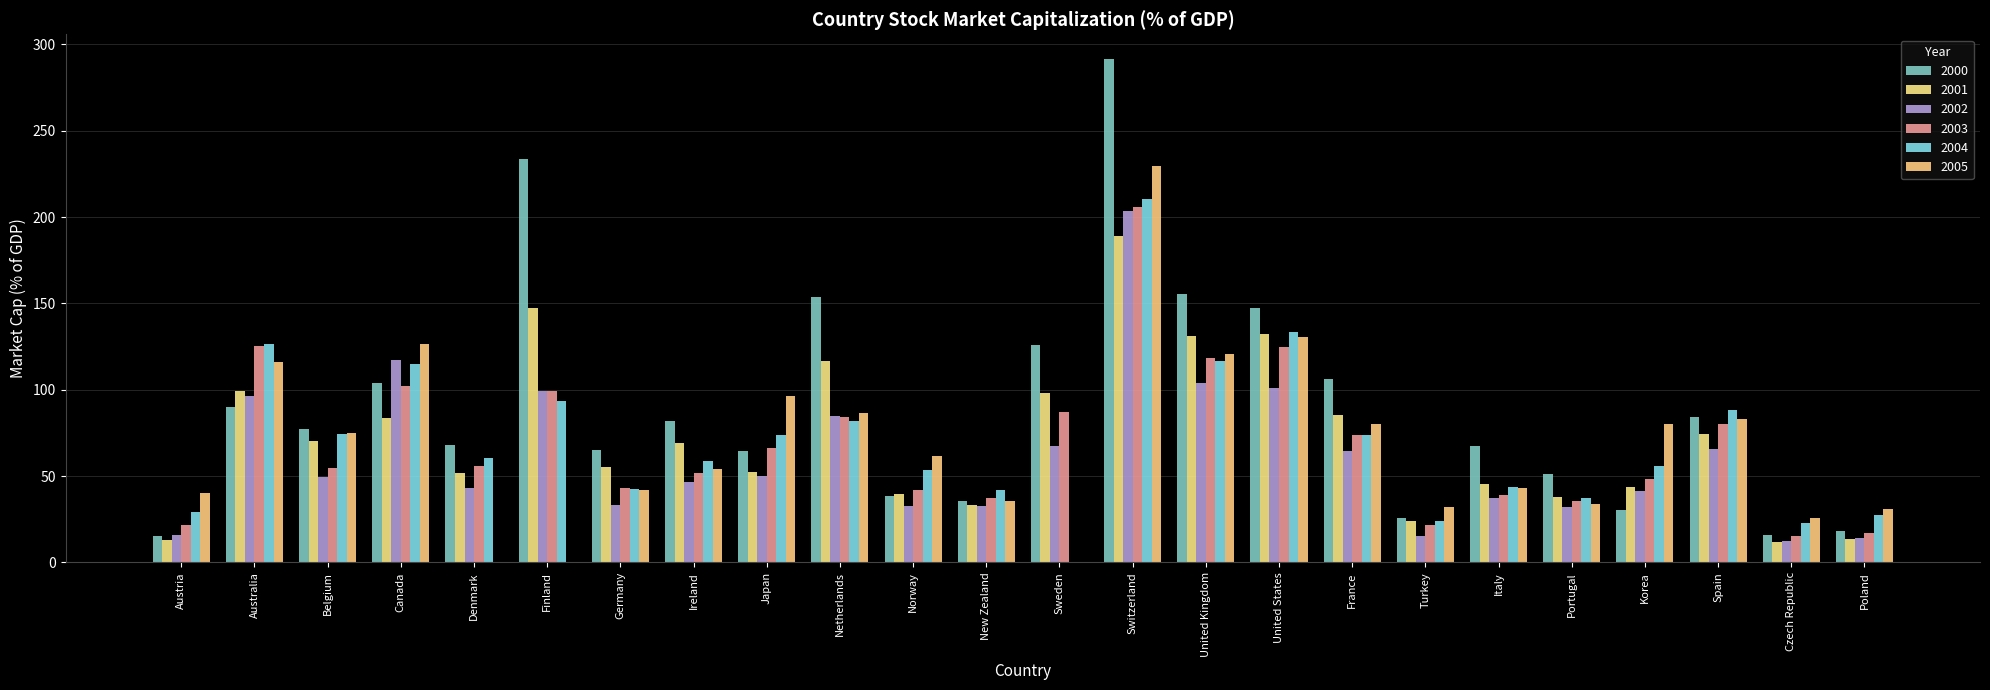

What is the spread (max minus min) of values at Poland?

17.1